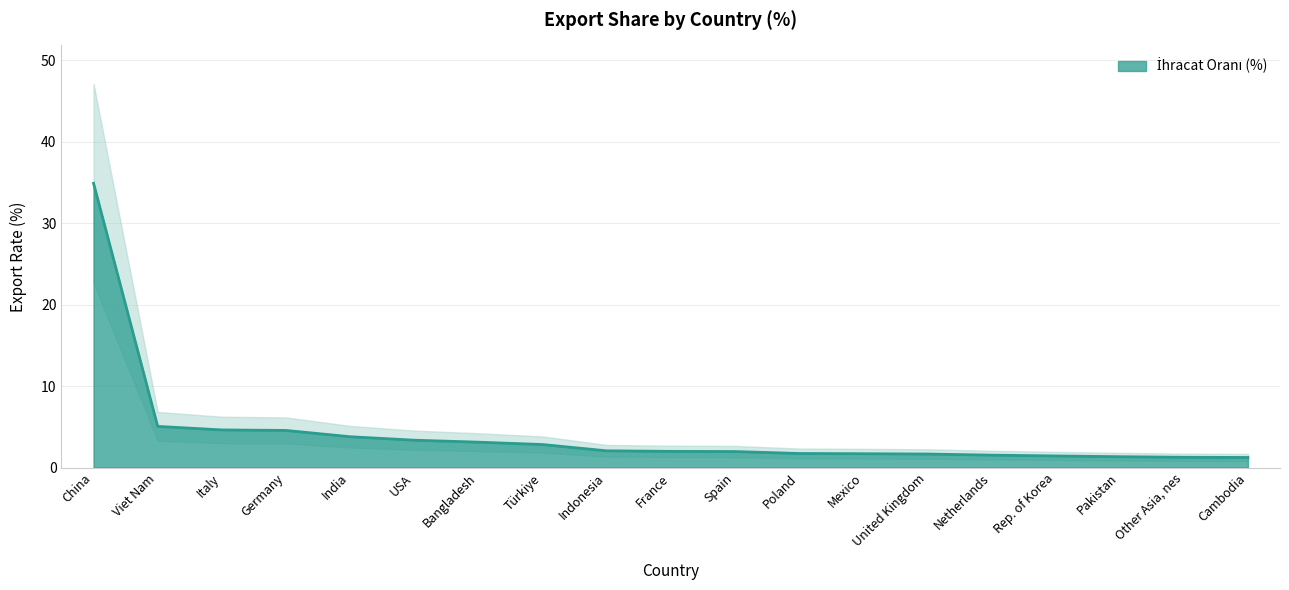

What is the minimum value shown in the chart?

1.2